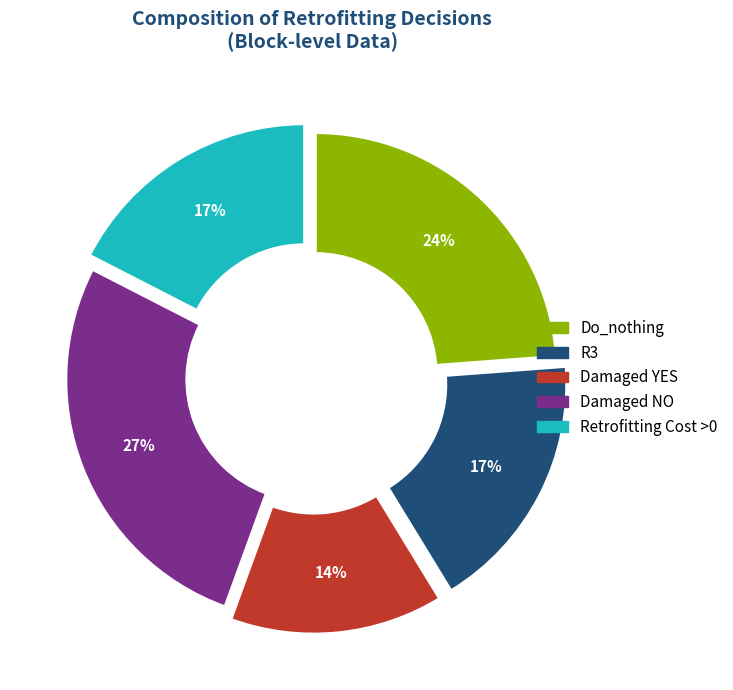

To the nearest percent, what is the difference between the largest and smallest slice percentages?

13%